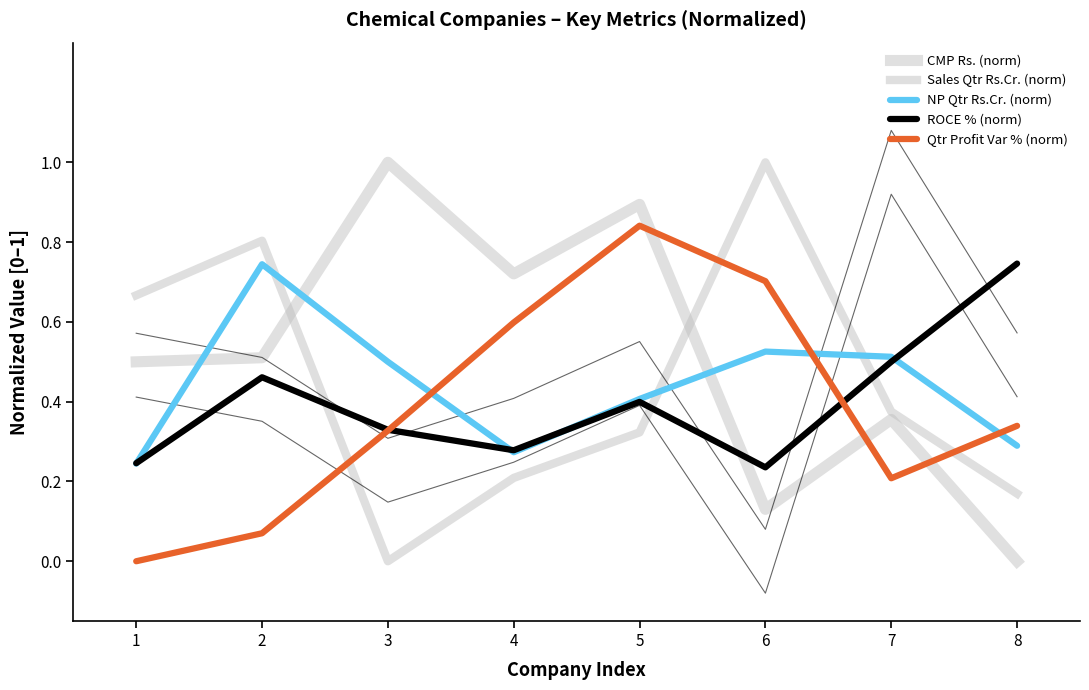

The value of CMP Rs. (norm) at 6 is 0.2. True or false?

False